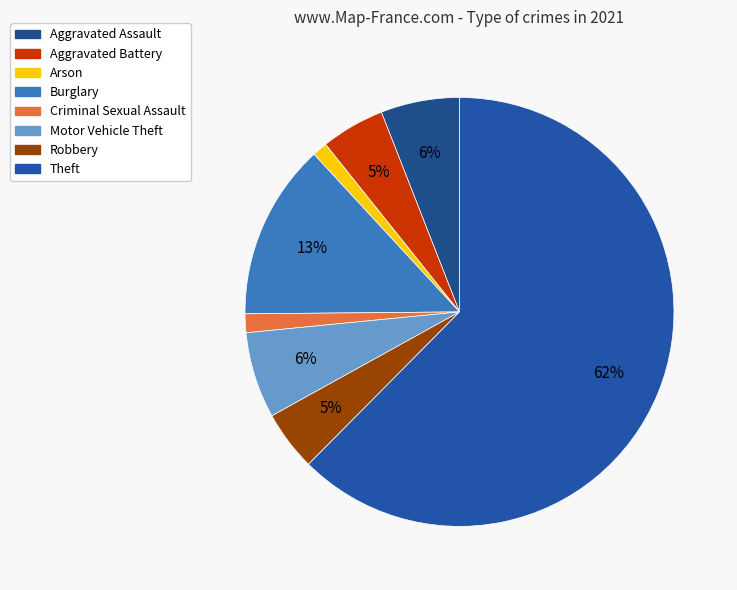

Is it true that Criminal Sexual Assault is 11% of the pie?

False